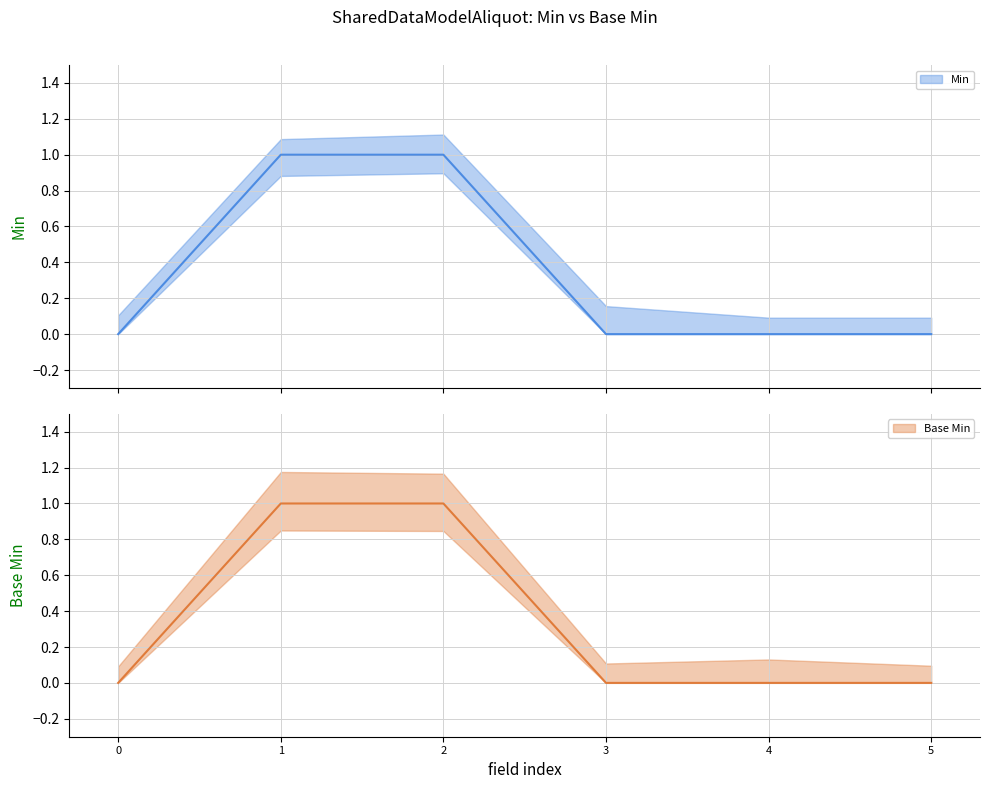

True or false: Min and Base Min cross at least once.

False